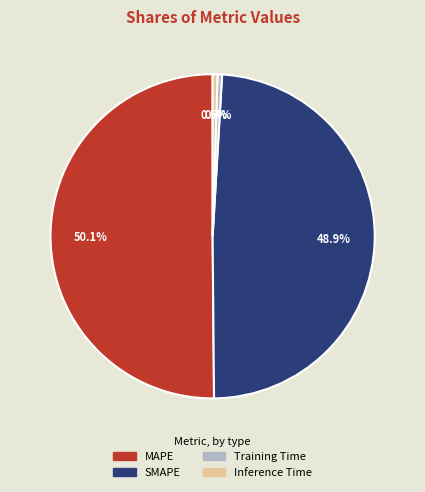

What is the largest slice in the pie chart?

MAPE